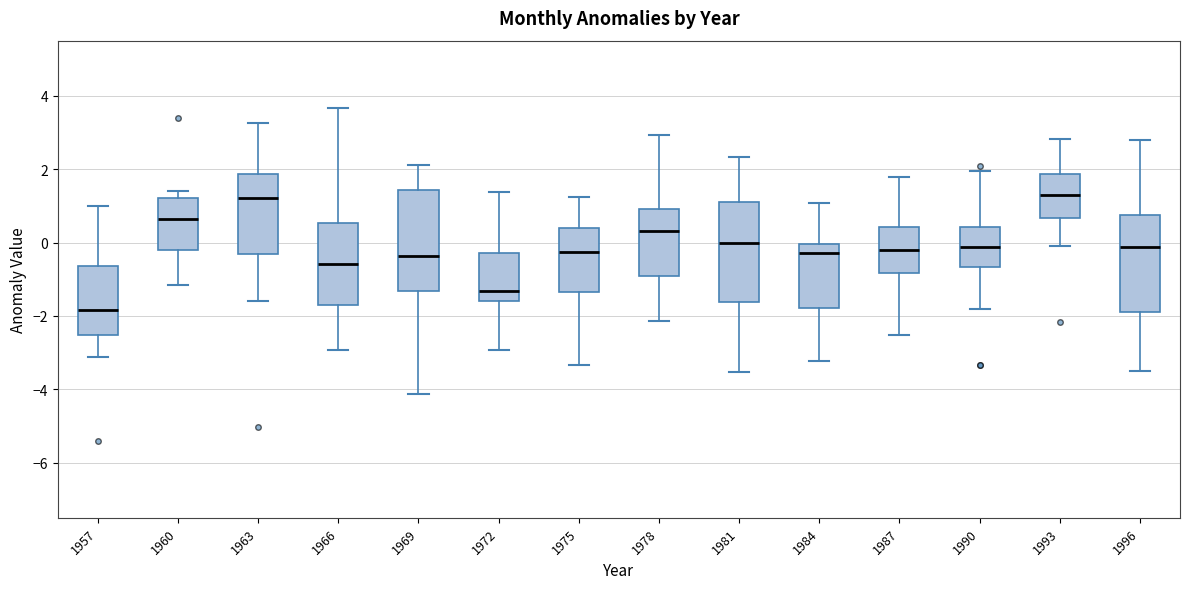

Where does the upper whisker of the box at x = 1978 end on the y-axis? The values are not printed on the chart, so give them approximately, as read against the axis.

3.0